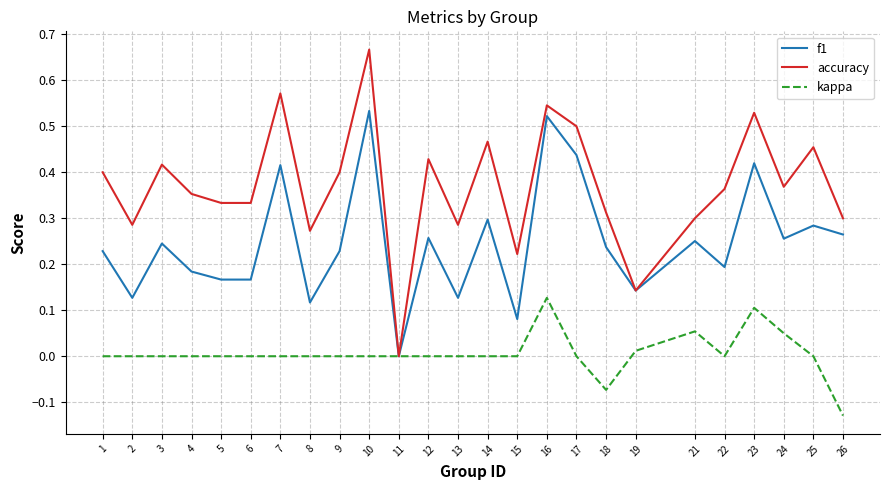

Rank the series by their maximum value, from lowest to highest.

kappa, f1, accuracy